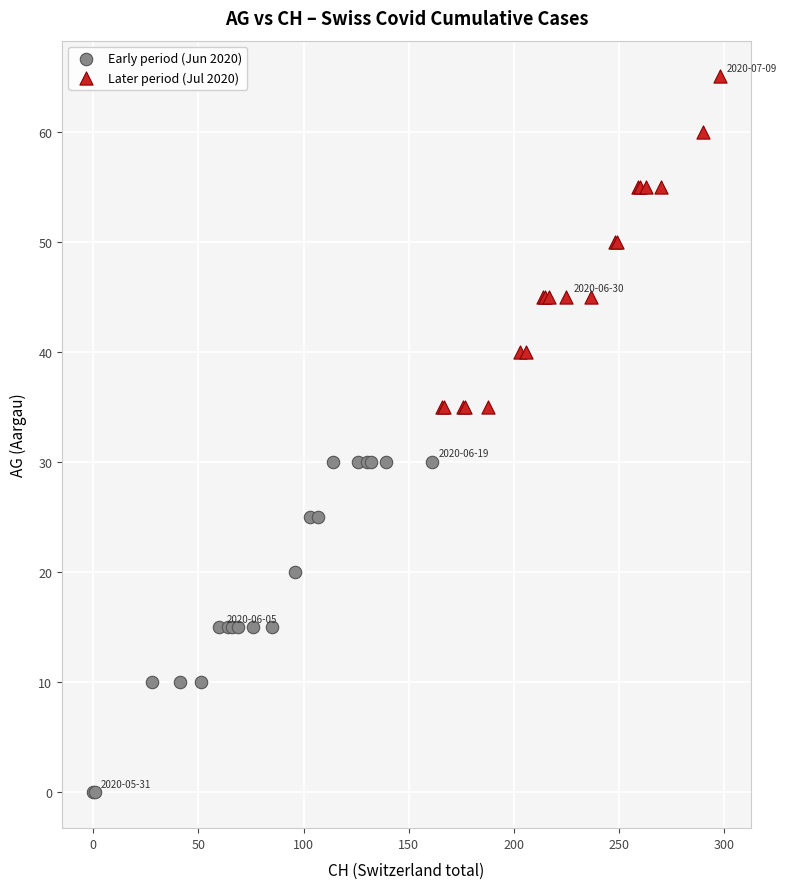

Which series contains the highest Y value?

Later period (Jul 2020)